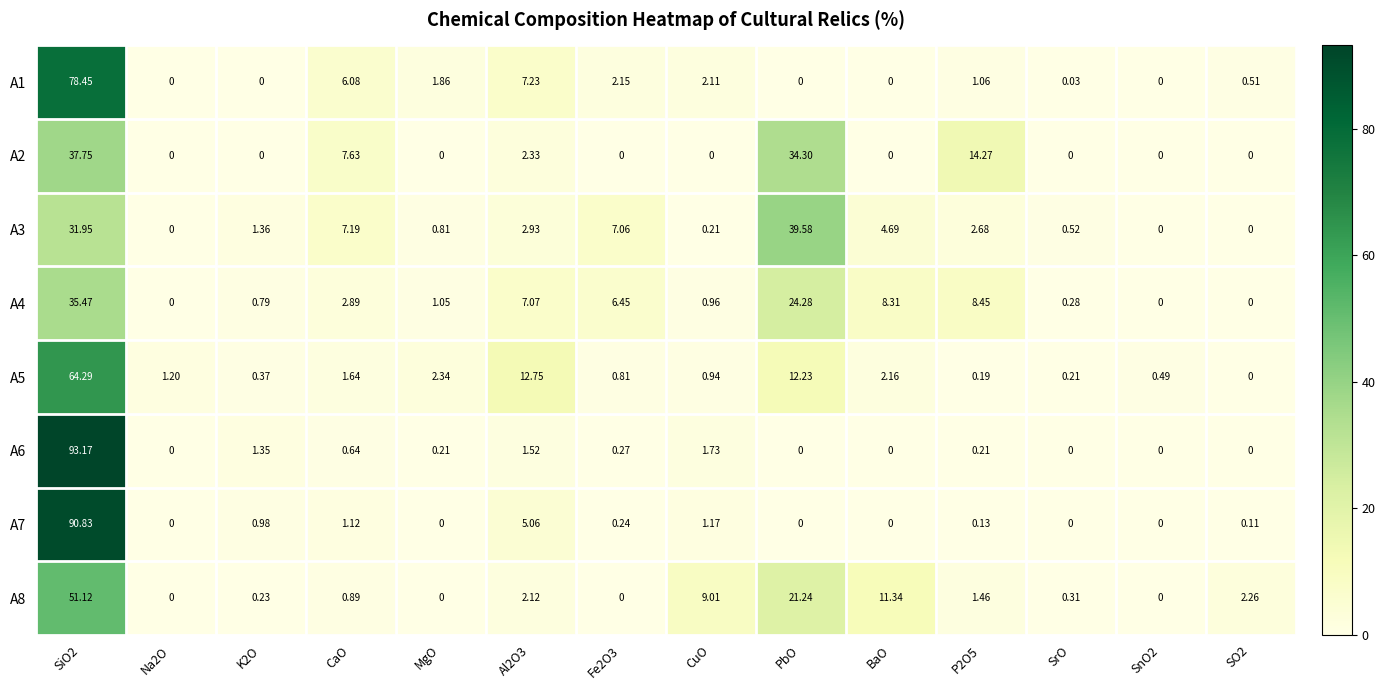

Which series has the largest total across all categories?

A8